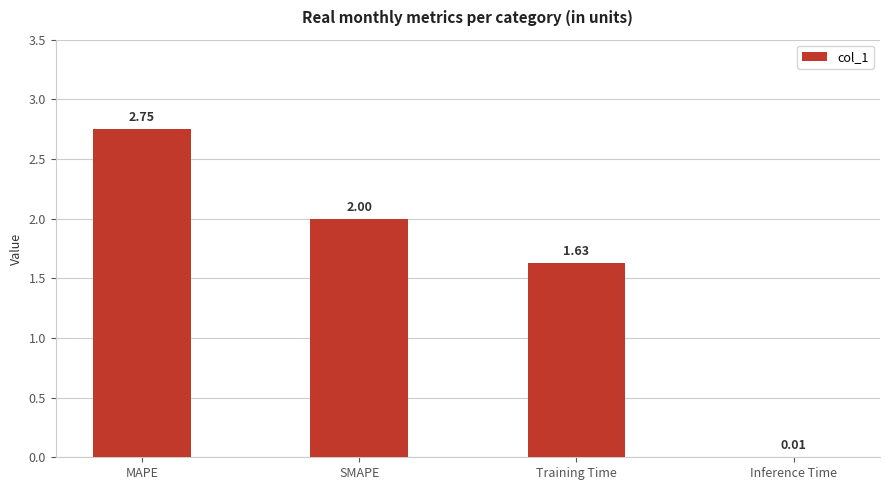

At which label does the data first exceed 2?

MAPE